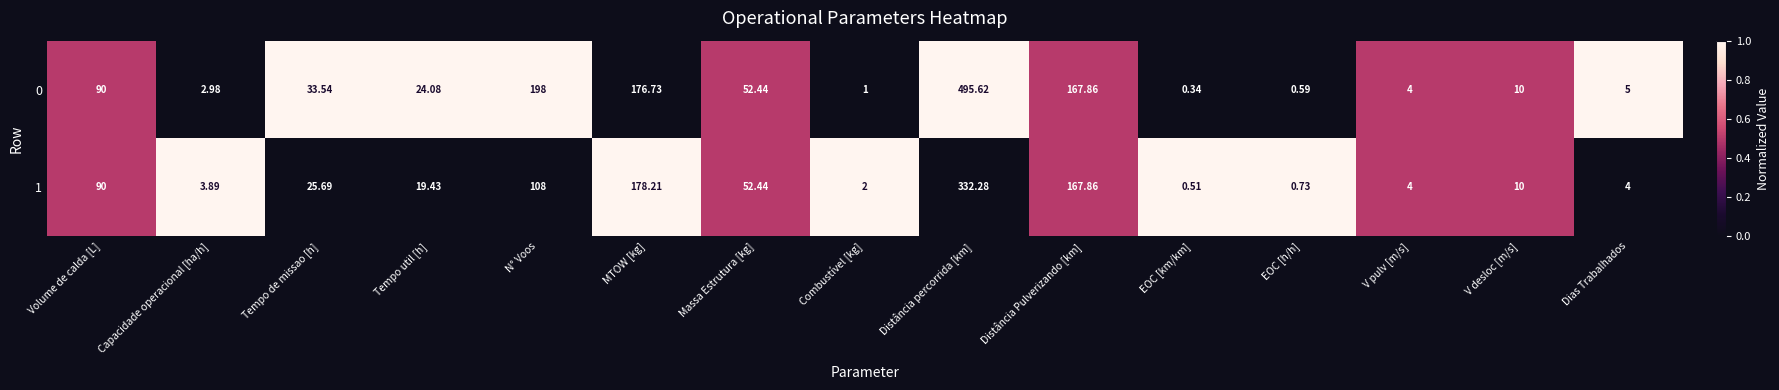

What is the spread (max minus min) of values at Combustível [kg]?

1.0